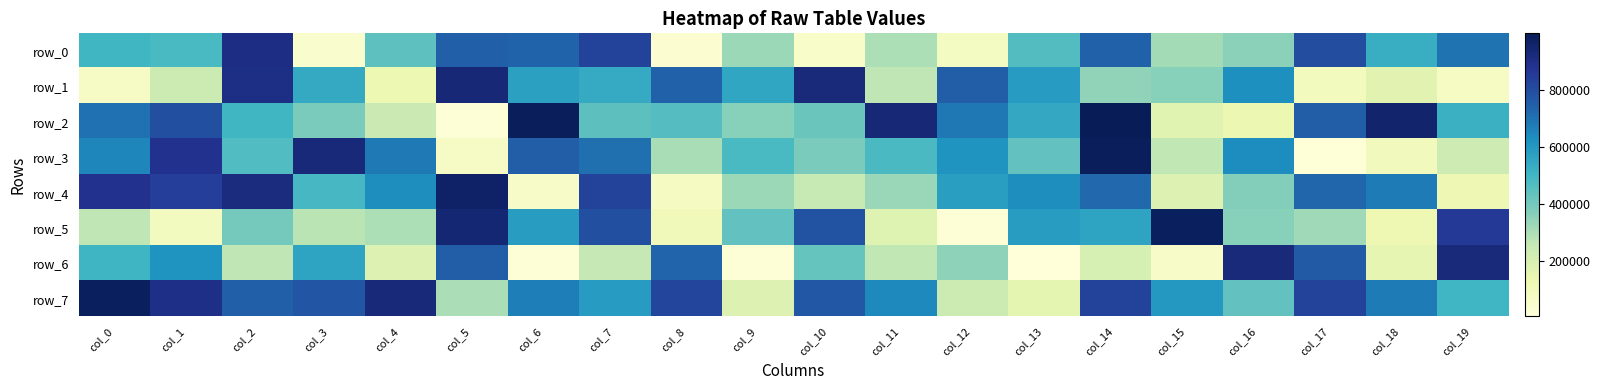

What is the difference between the row_6 values at col_17 and col_4?

577442